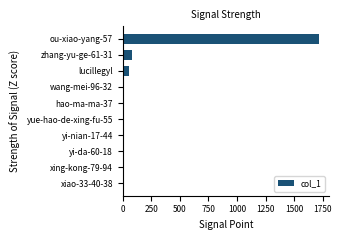

The chart shows a value of 53 at lucillegyl. True or false?

True